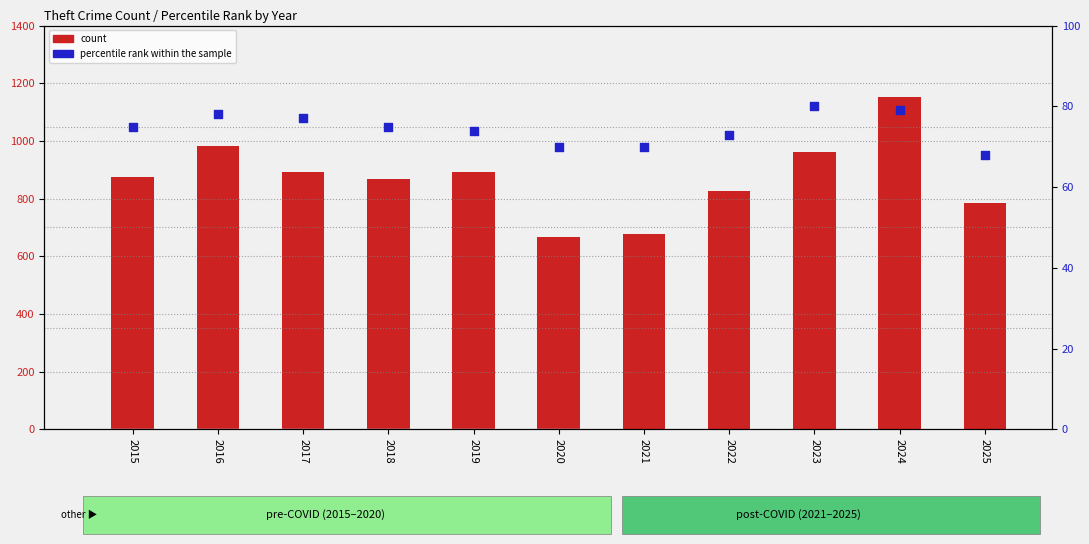

Which series has the widest spread of Y values?

count